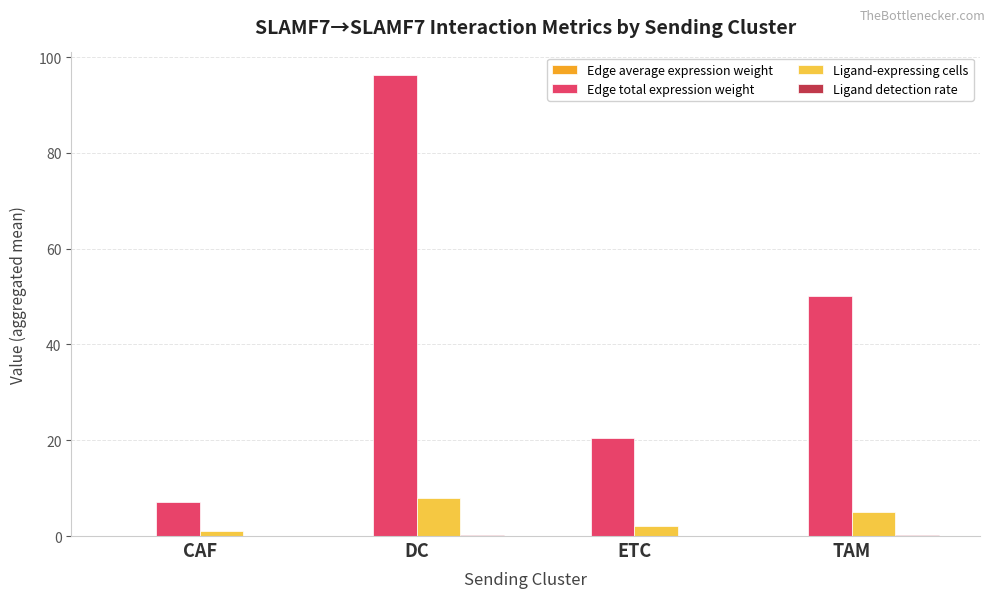

Are the bars grouped side by side (vs. stacked)?

Yes